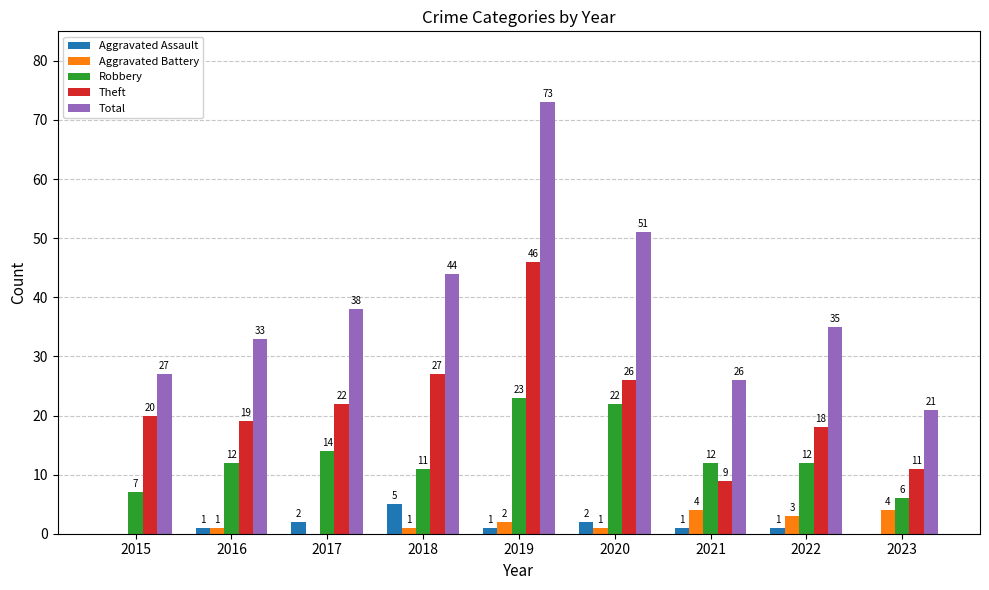

What are all the series names shown in the legend?

Aggravated Assault, Aggravated Battery, Robbery, Theft, Total